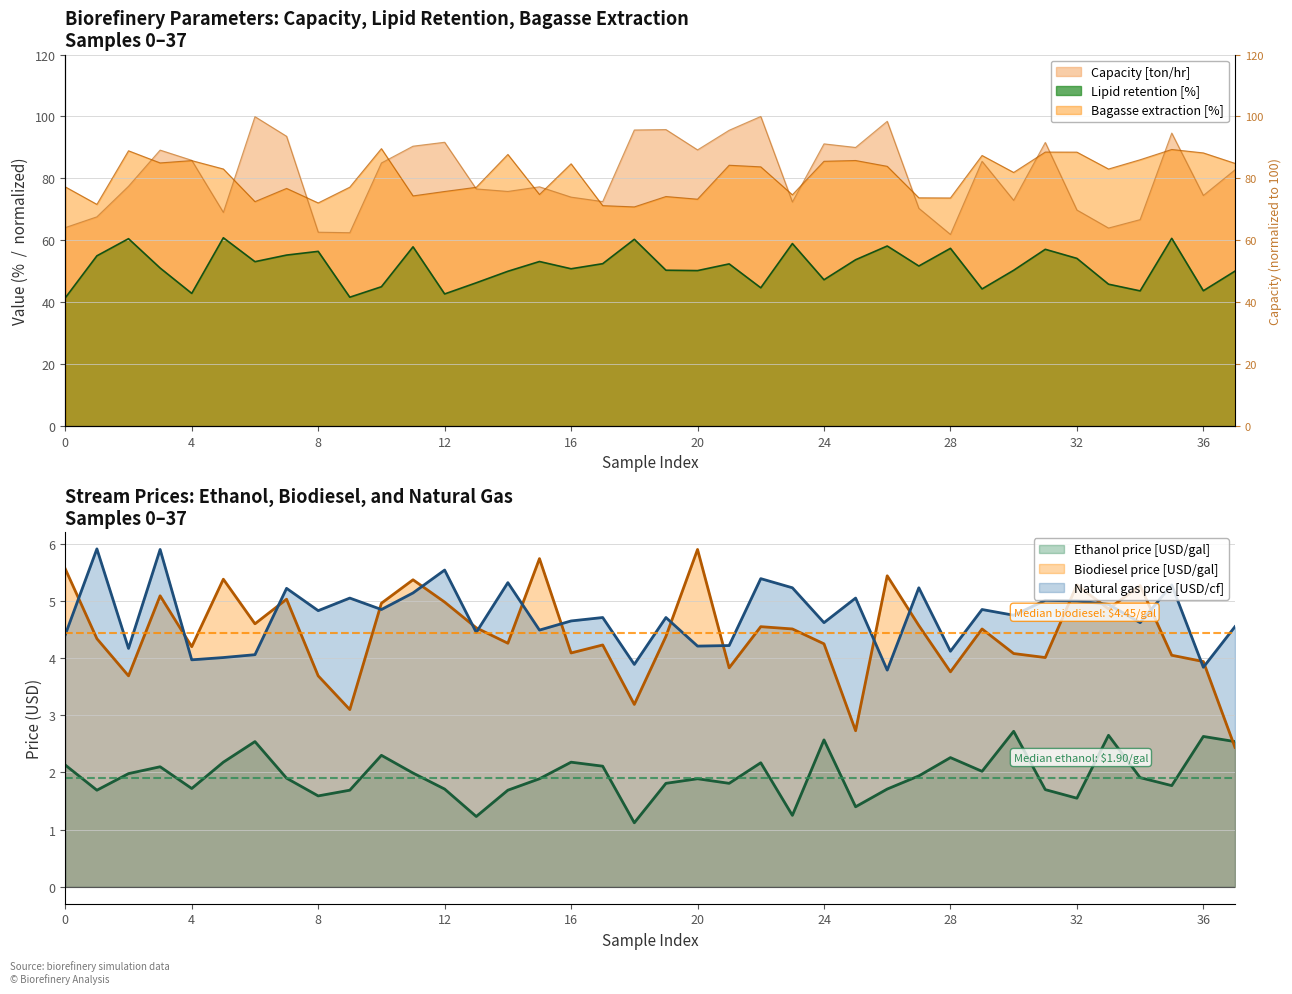

What value does the Lipid retention [%] series have at 36?

43.7